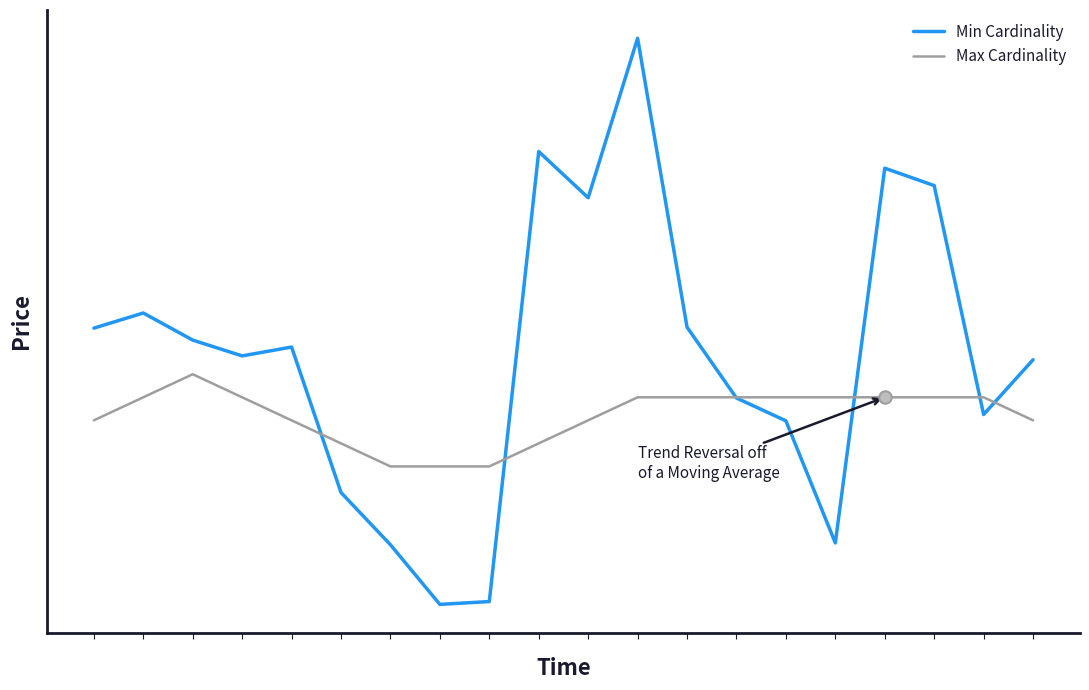

What are all the series names shown in the legend?

Min Cardinality, Max Cardinality